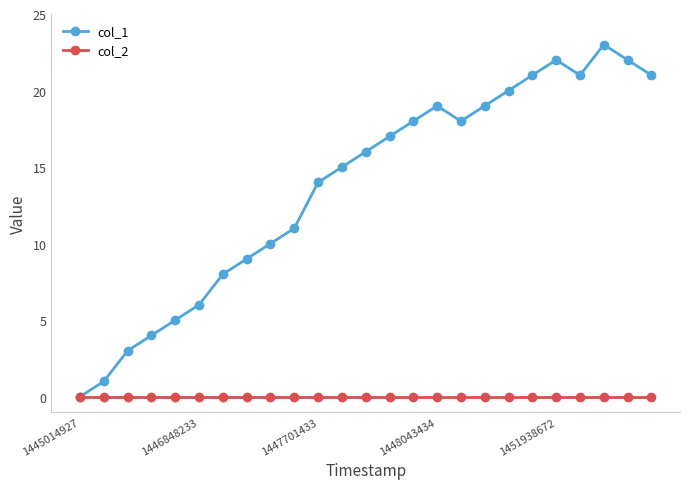

What is the maximum value shown in the chart?

23